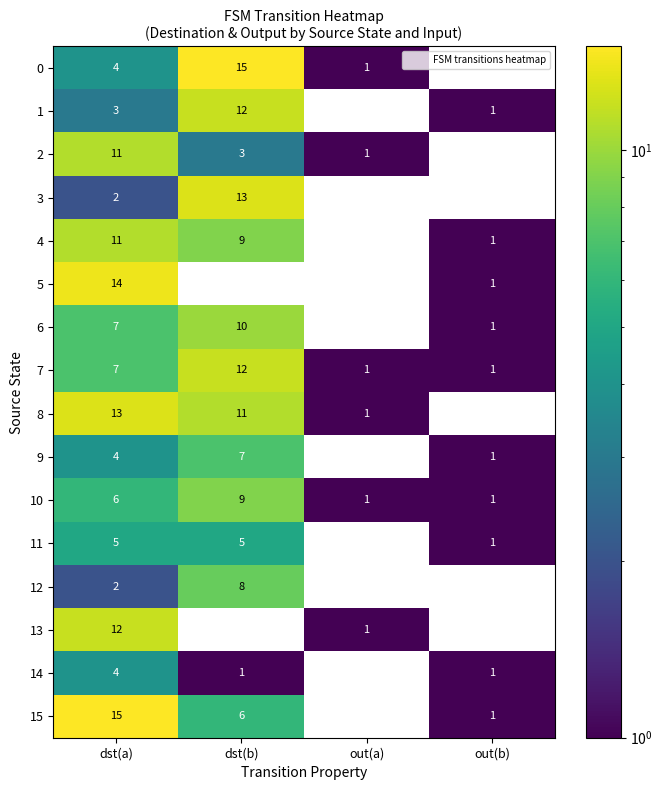

At which category is the sum across all series the highest?

dst(b)